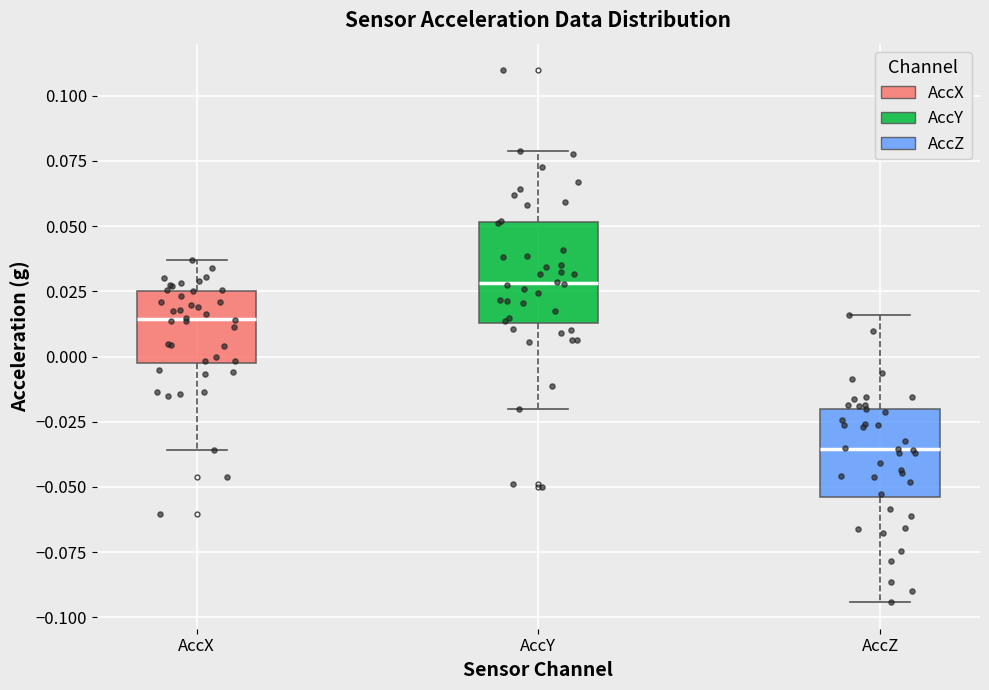

Where does the median line of the box for AccX sit on the y-axis? The values are not printed on the chart, so give them approximately, as read against the axis.

0.015